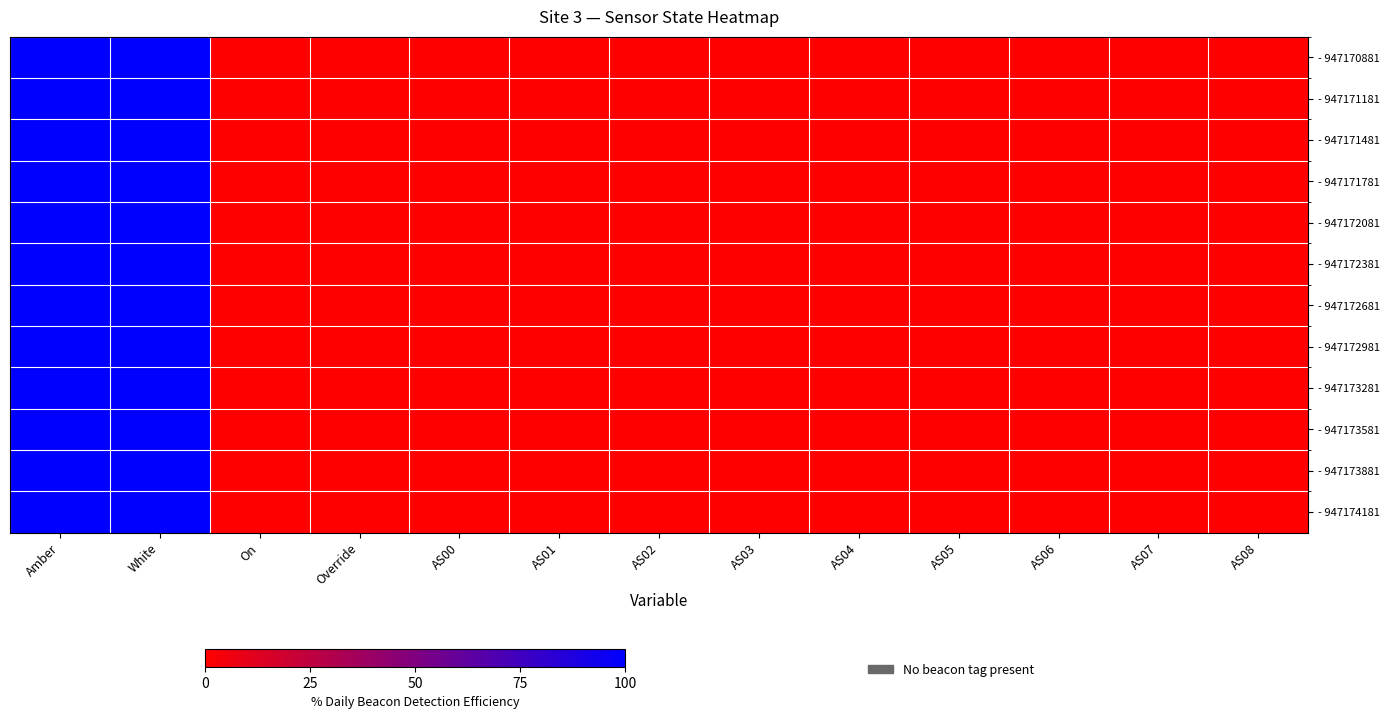

Rank the series at Override from lowest to highest value.

- 947170881, - 947171181, - 947171481, - 947171781, - 947172081, - 947172381, - 947172681, - 947172981, - 947173281, - 947173581, - 947173881, - 947174181